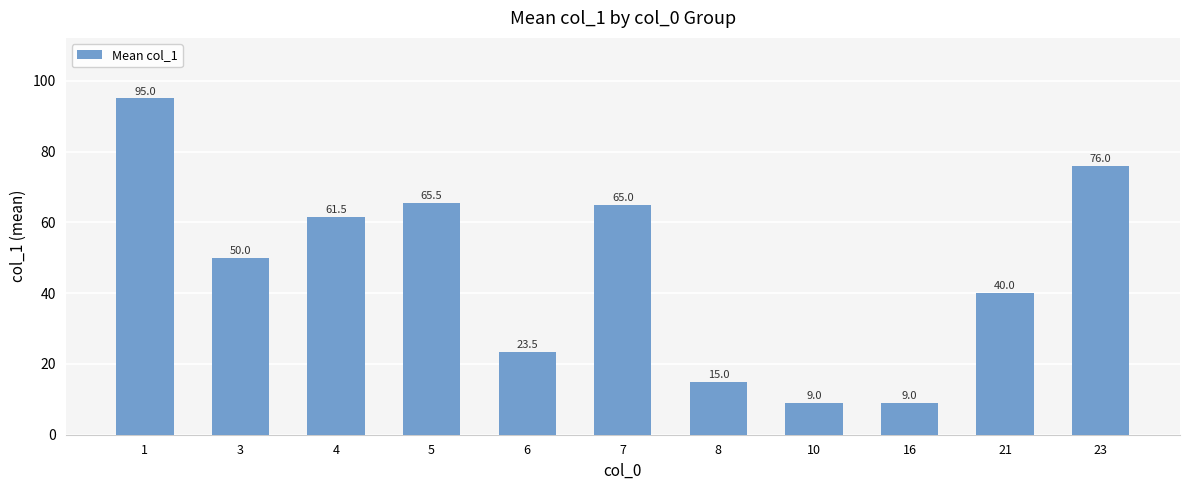

Does the chart contain stacked bars?

No